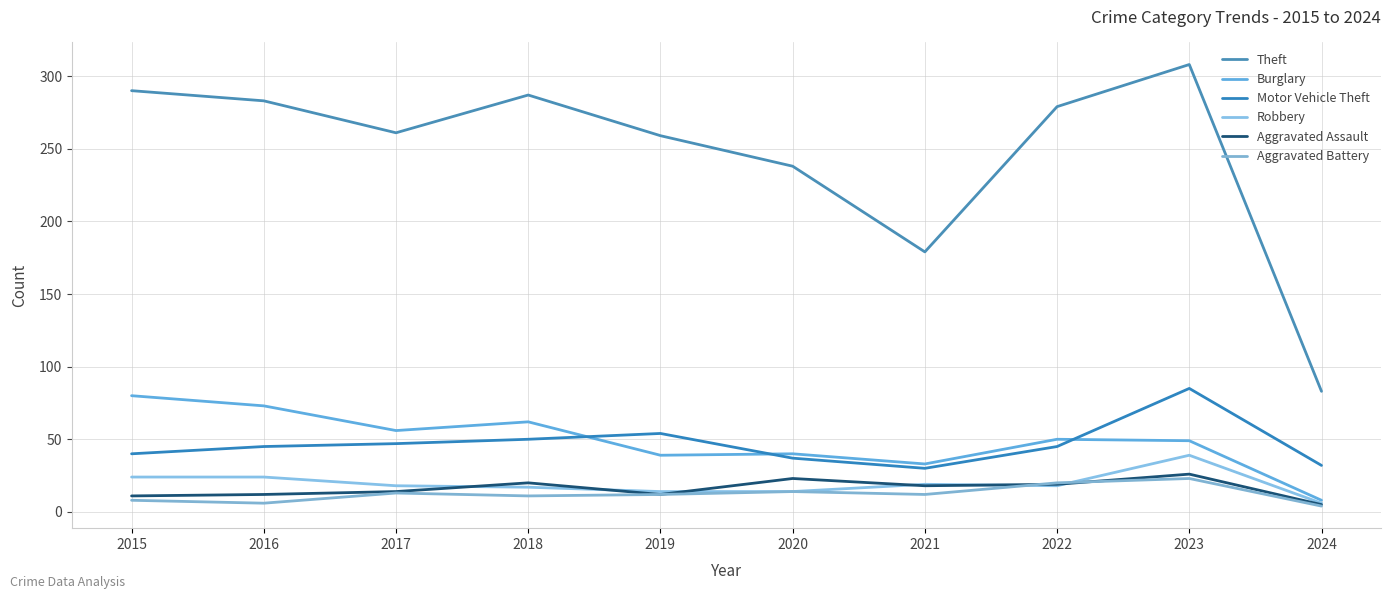

Is it true that Robbery equals 19 at 2021?

True